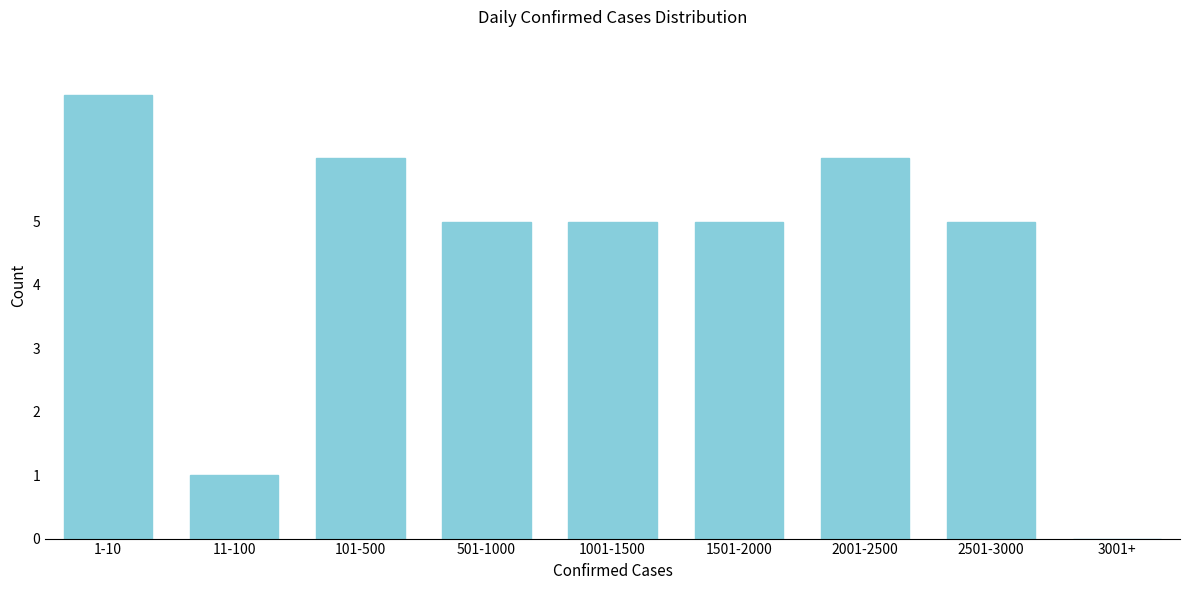

Reading right to left, what are all the values shown in this chart?

3001+=0	2501-3000=5	2001-2500=6	1501-2000=5	1001-1500=5	501-1000=5	101-500=6	11-100=1	1-10=7